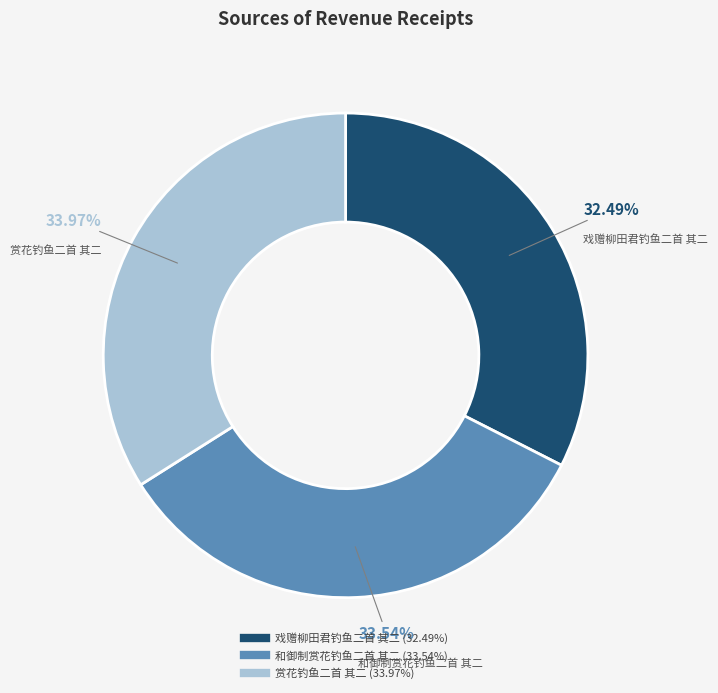

To the nearest percent, what portion does 和御制赏花钓鱼二首 其二 represent?

34%